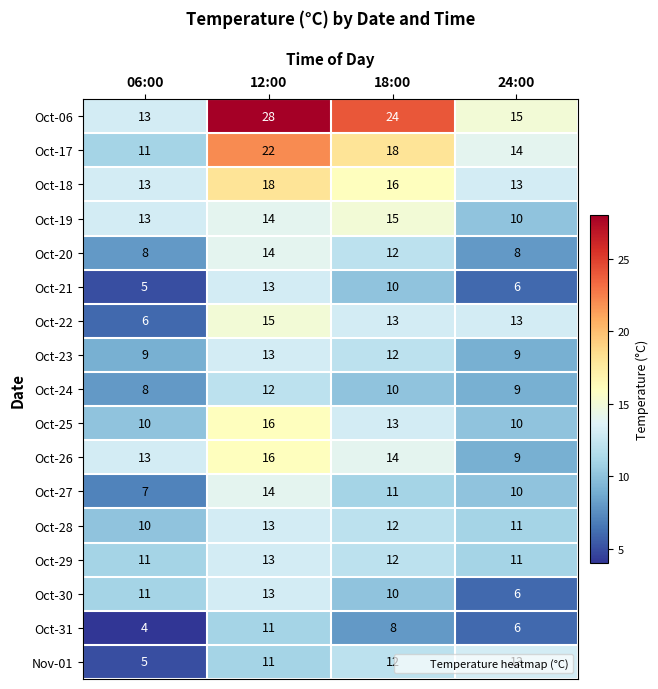

What is the sum of all Oct-31 values?

29